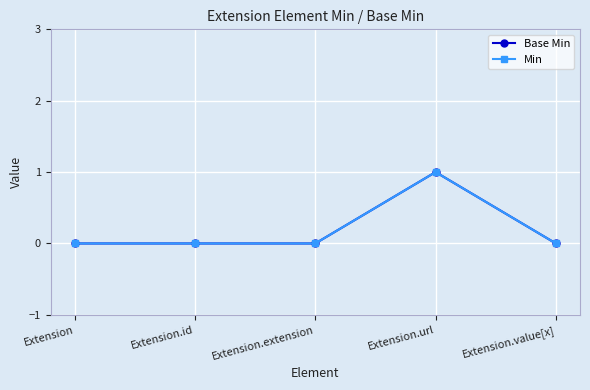

Reading right to left, extract all data points from this chart.

Base Min: 0	1	0	0	0
Min: 0	1	0	0	0